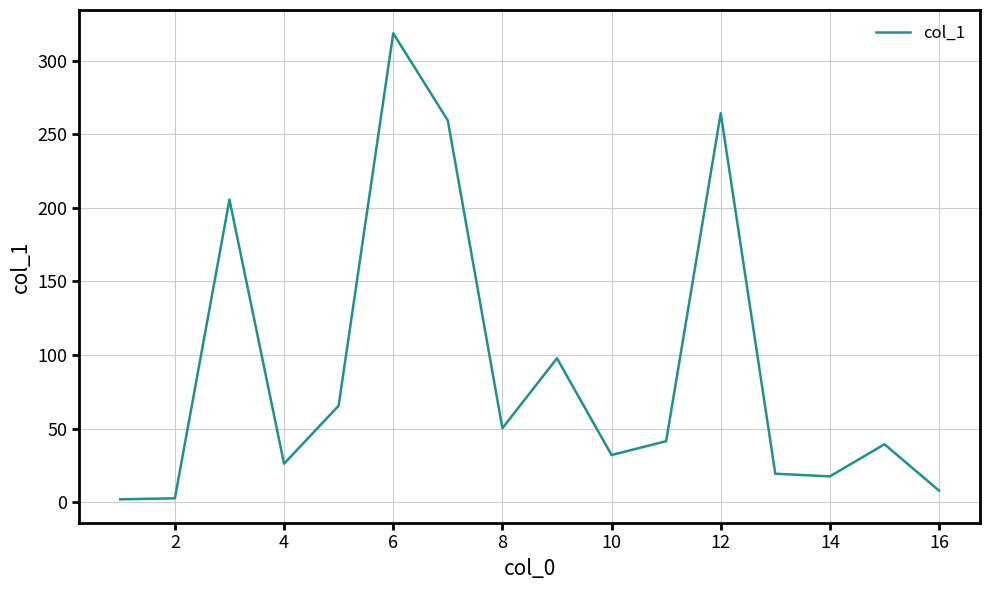

What is the difference between the maximum and minimum values?

316.6